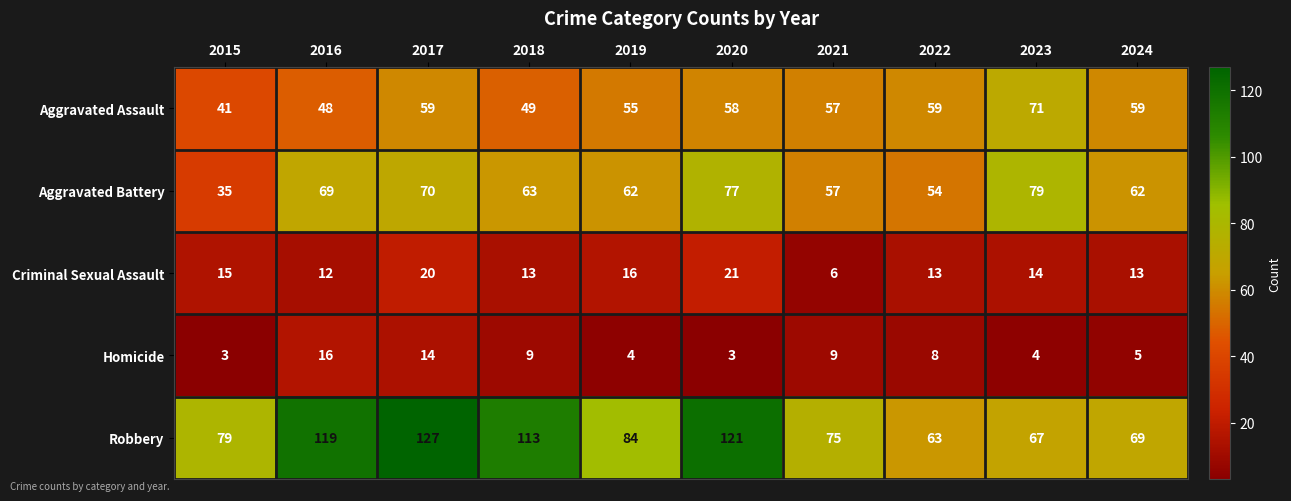

What is the difference between the maximum and minimum values in the Robbery series?

64